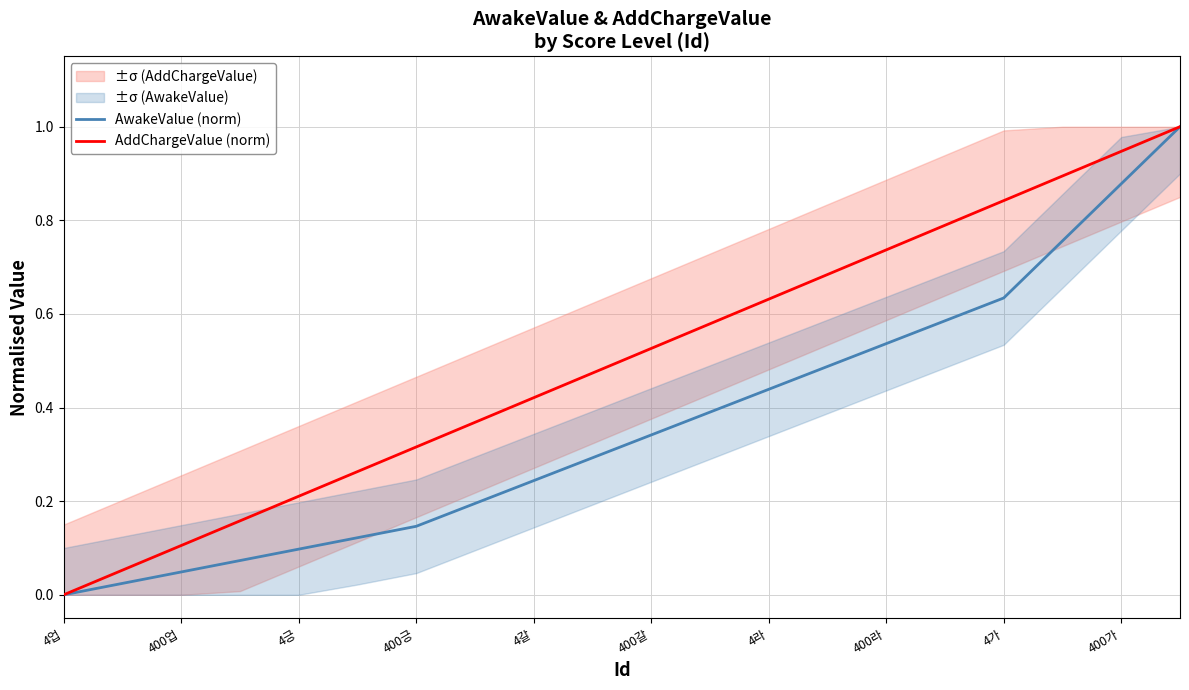

What is the approximate value of AwakeValue (norm) at 17?

0.8